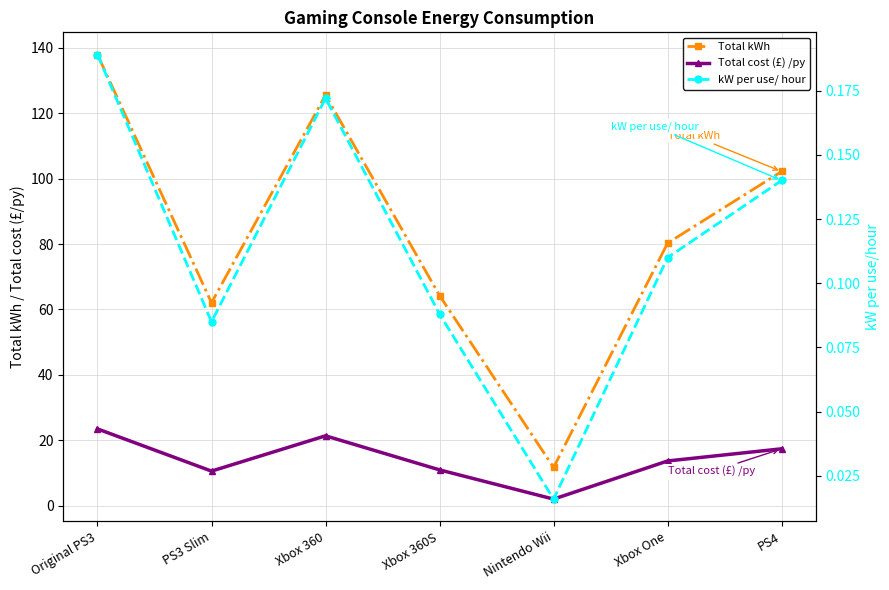

Reading right to left, transcribe all the data shown in this chart.

Total kWh: PS4=102.2	Xbox One=80.3	Nintendo Wii=11.7	Xbox 360S=64.2	Xbox 360=125.6	PS3 Slim=62.0	Original PS3=138.0
Total cost (£) /py: PS4=17.4	Xbox One=13.7	Nintendo Wii=2.0	Xbox 360S=10.9	Xbox 360=21.3	PS3 Slim=10.5	Original PS3=23.5
kW per use/ hour: PS4=0.1	Xbox One=0.1	Nintendo Wii=0.0	Xbox 360S=0.1	Xbox 360=0.2	PS3 Slim=0.1	Original PS3=0.2